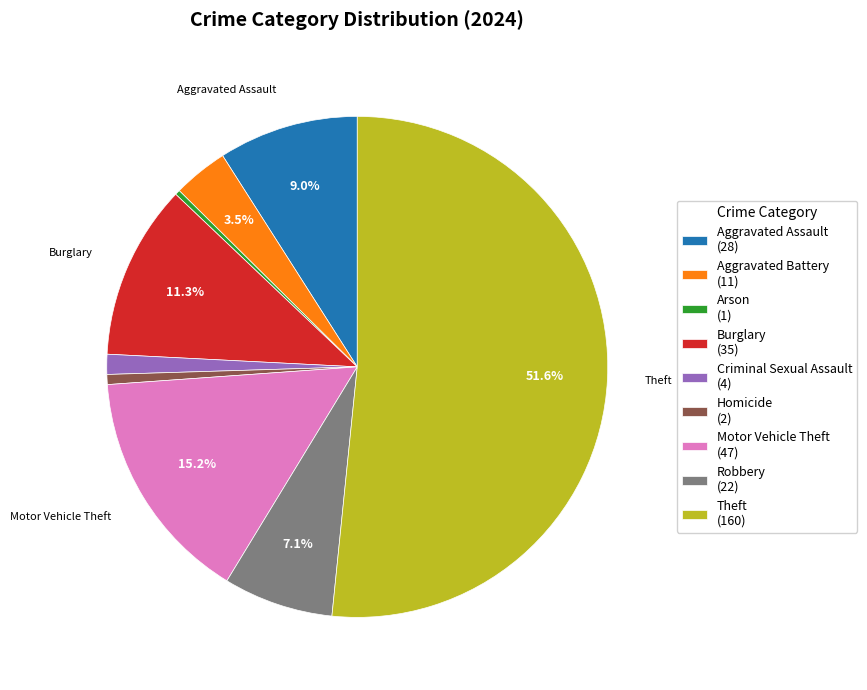

Does Motor Vehicle Theft represent more than half of the total?

No